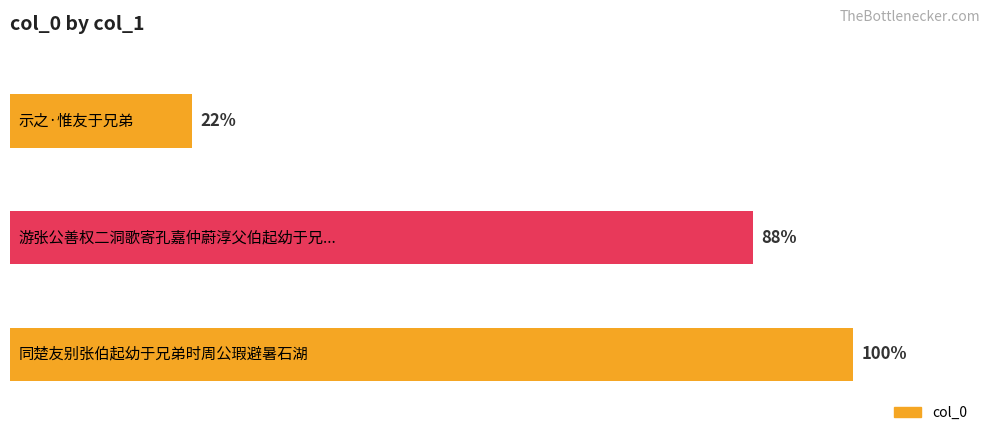

Does the chart contain any negative values?

No